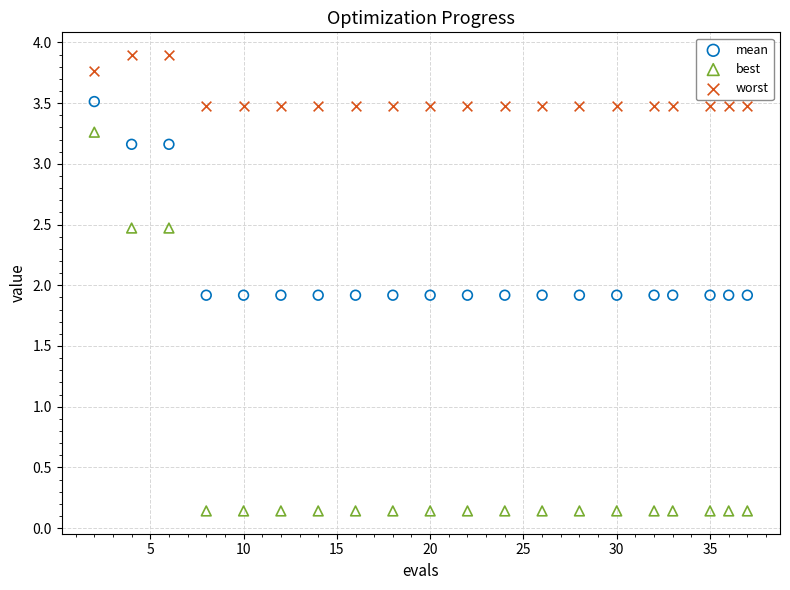

Which series reaches the minimum Y coordinate?

best